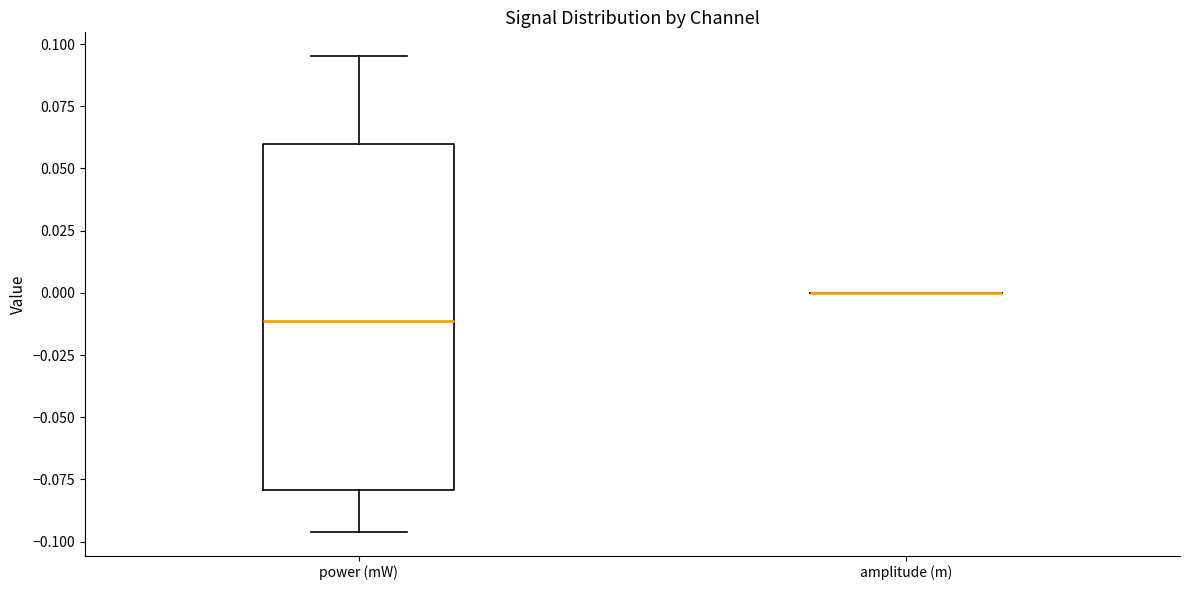

Reading left to right, transcribe this box plot: for each box, give where its median line is, the range the box spans, and where its two whiskers end, as read against the y-axis. The values are not printed on the chart, so give them approximately, as read against the axis.

power (mW): median -0.010, box -0.080 to 0.060, whiskers -0.095 to 0.095
amplitude (m): box collapsed to a line at 0.000, whiskers 0.000 to 0.000